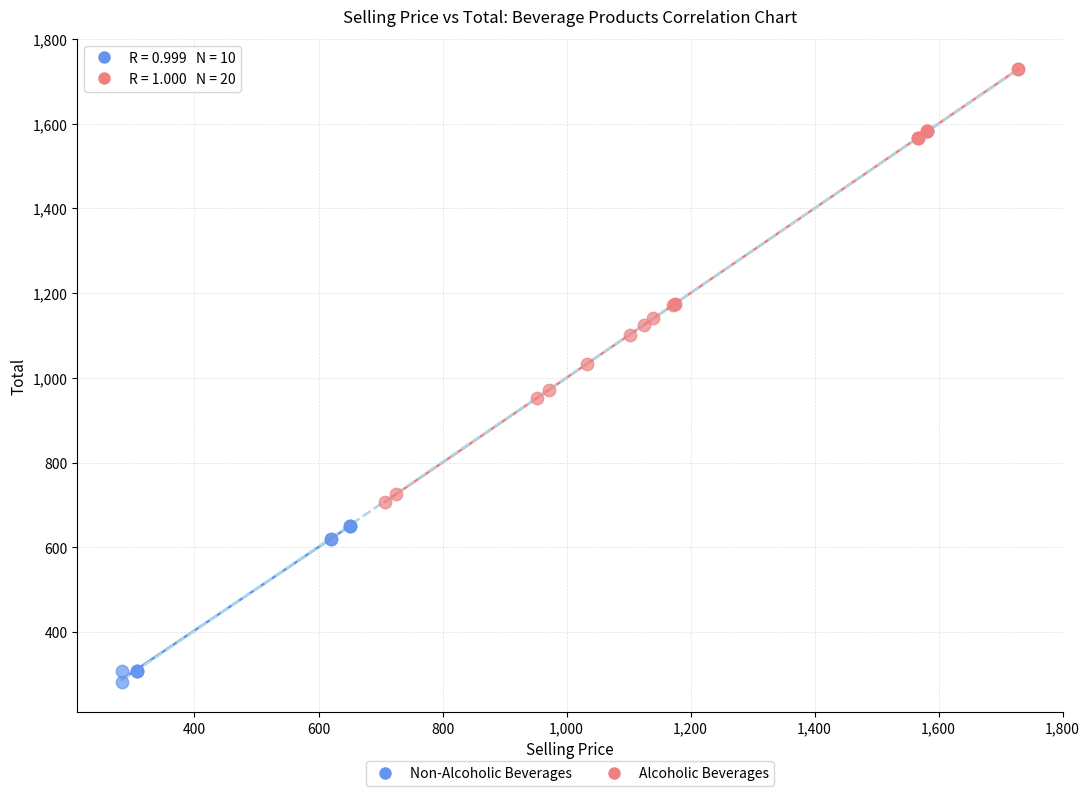

Which series has the largest Y range (max minus min)?

Alcoholic Beverages